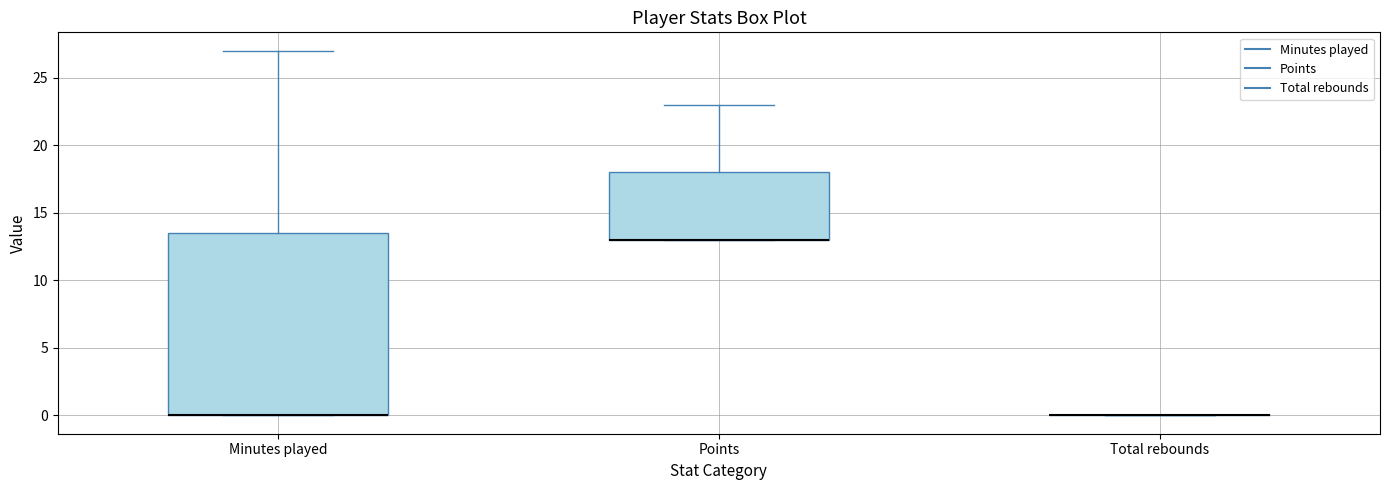

Comparing the boxes themselves (not the whiskers), which one is the tallest?

Minutes played